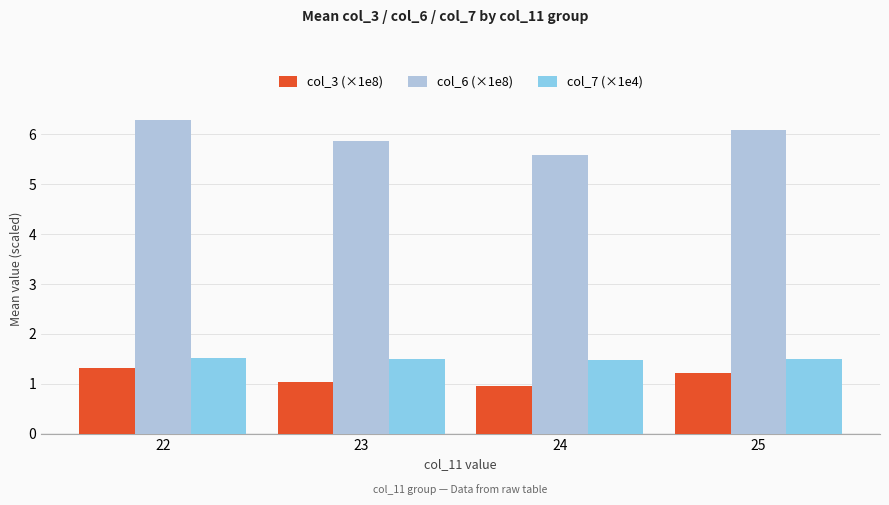

What is the sum of all col_7 (×1e4) values?

6.0